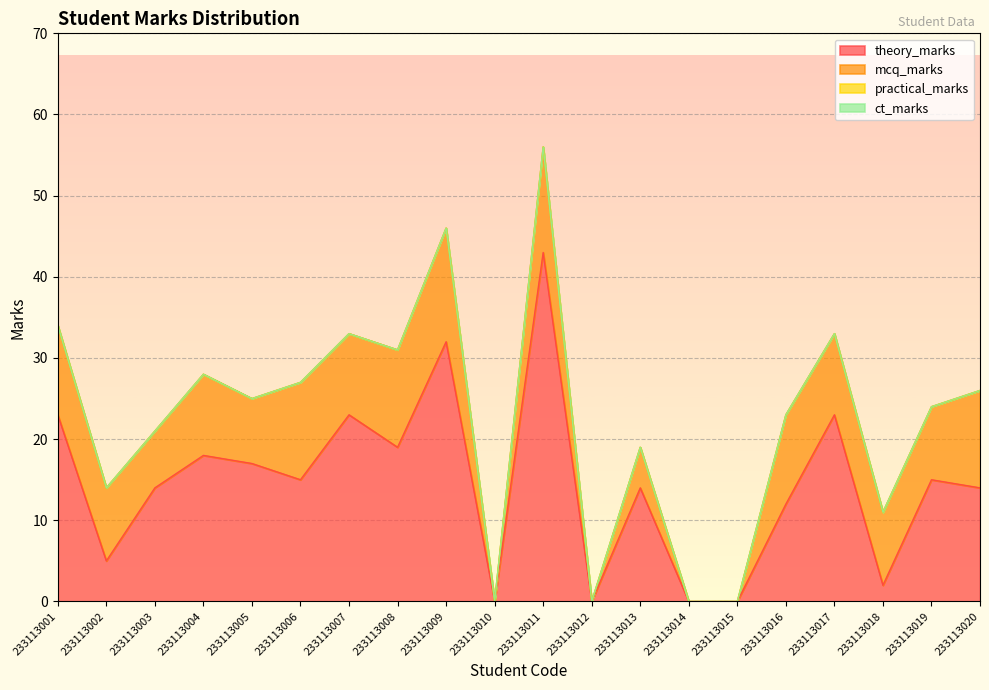

What is the difference between the highest and lowest values at 233113020?

14